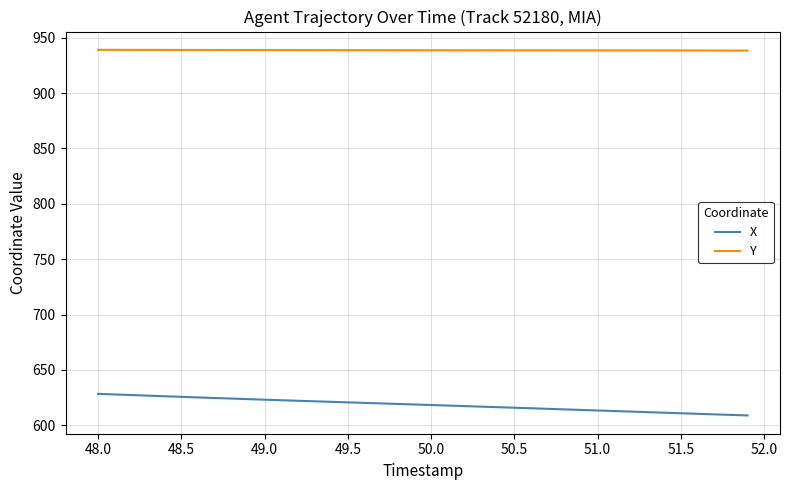

What are all the series names shown in the legend?

X, Y